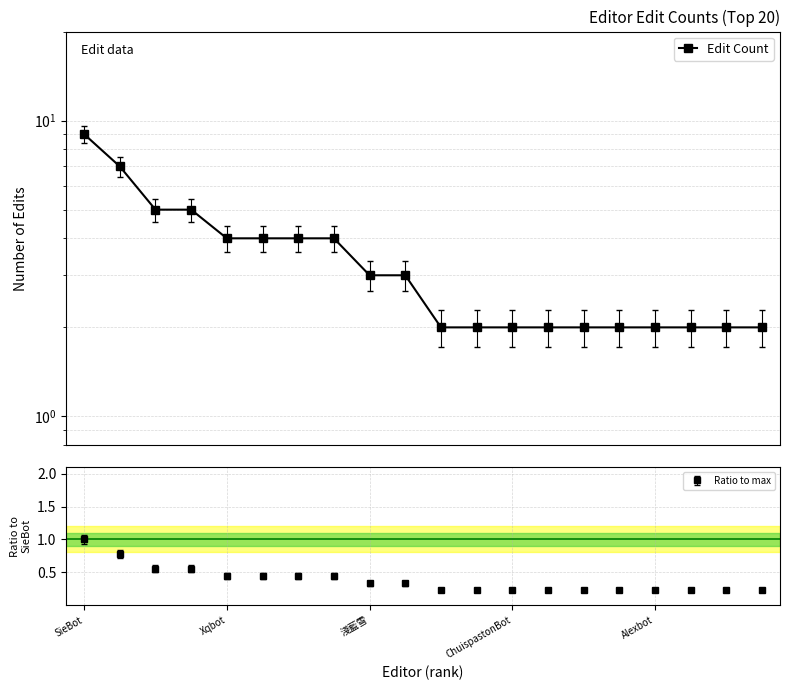

At which label does Ratio to max reach its peak?

SieBot